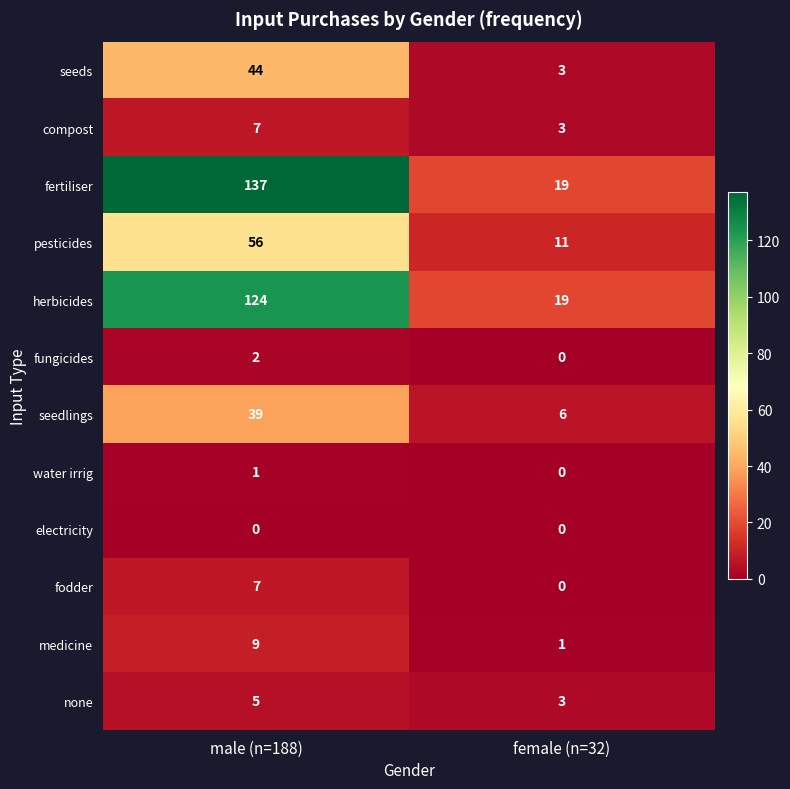

The fodder series shows -2 at female (n=32). True or false?

False